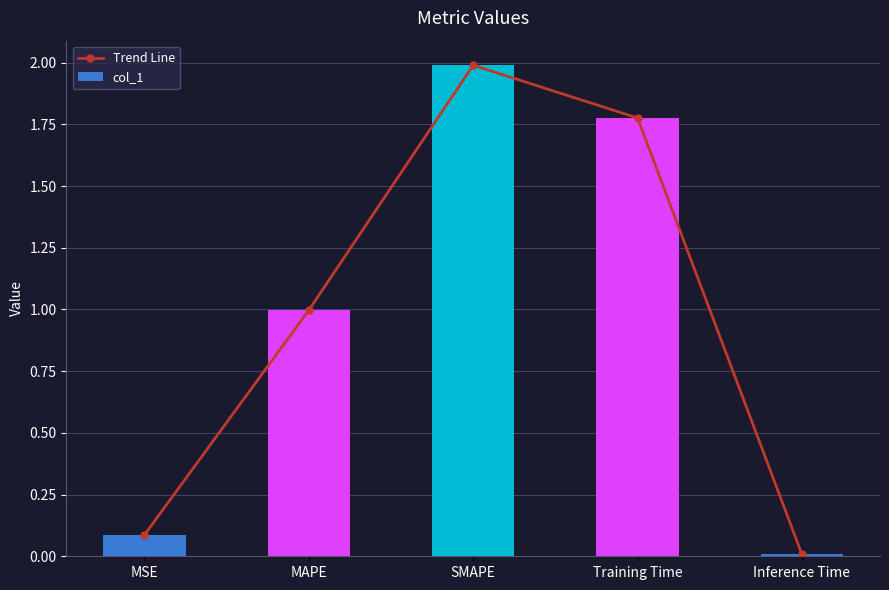

At which label does col_1 reach its minimum?

Inference Time